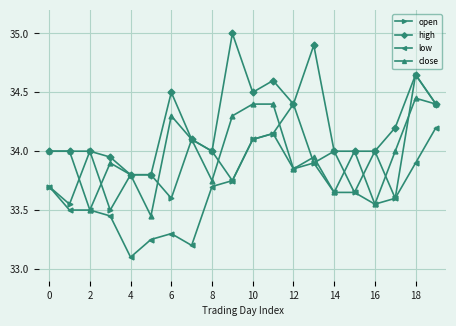

True or false: high has more than 0 points higher than both neighbors.

True